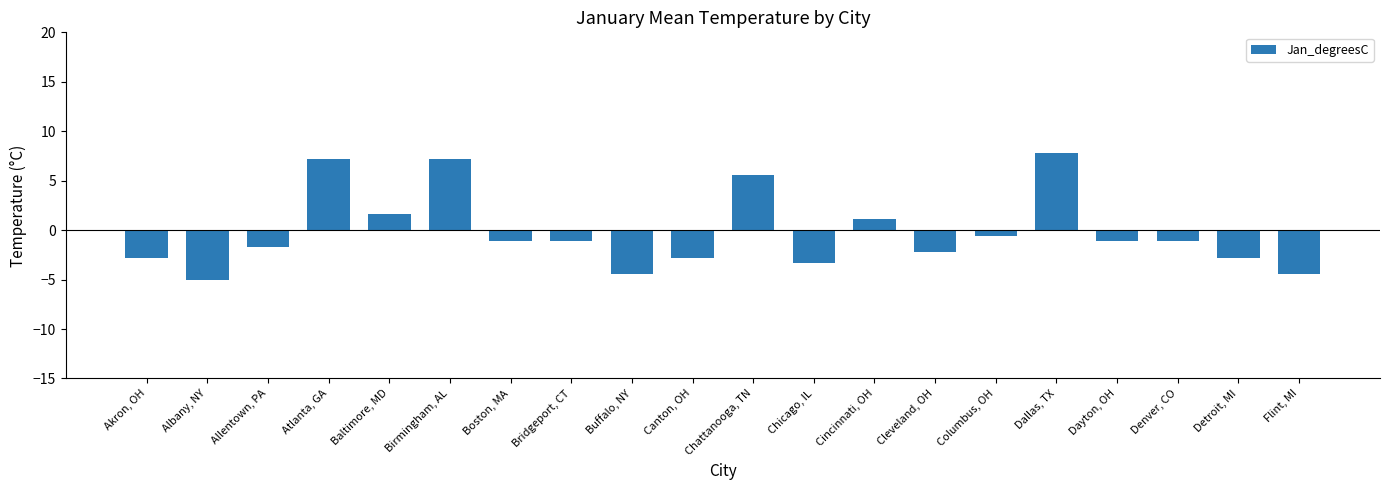

What is the sum of all values?

-3.9